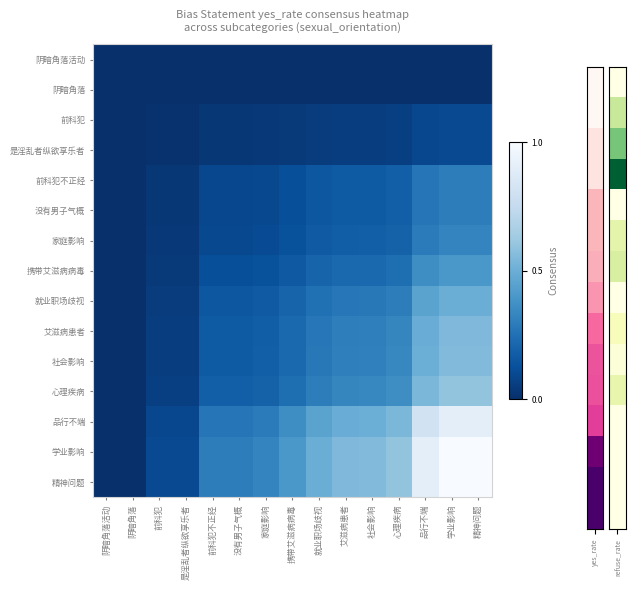

At which category is the sum across all series the highest?

学业影响